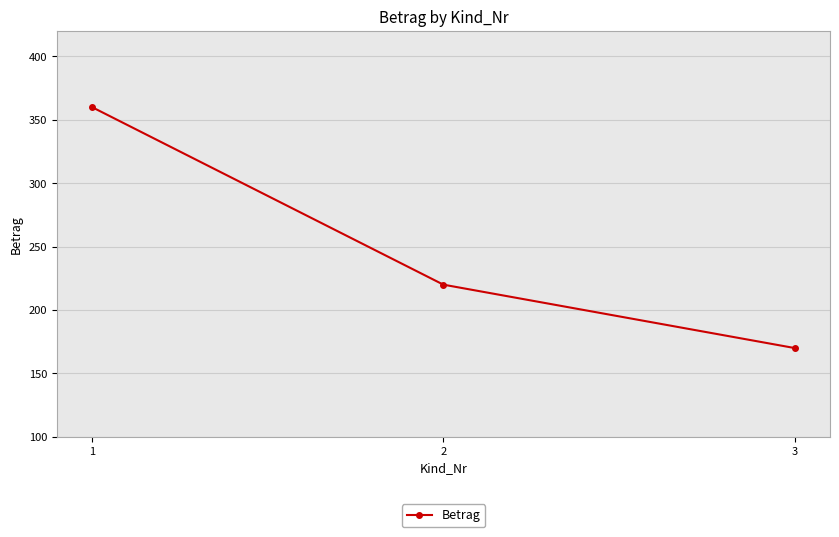

List the labels in order of value, largest first.

1, 2, 3